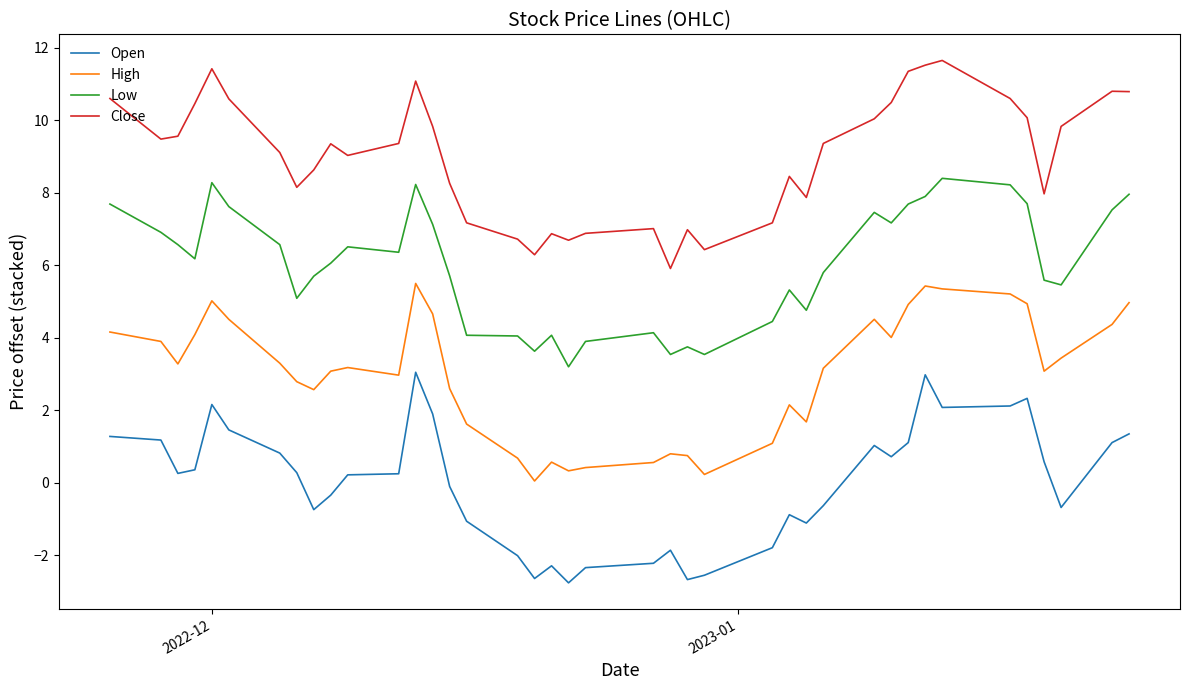

Which series has the largest total across all categories?

Close